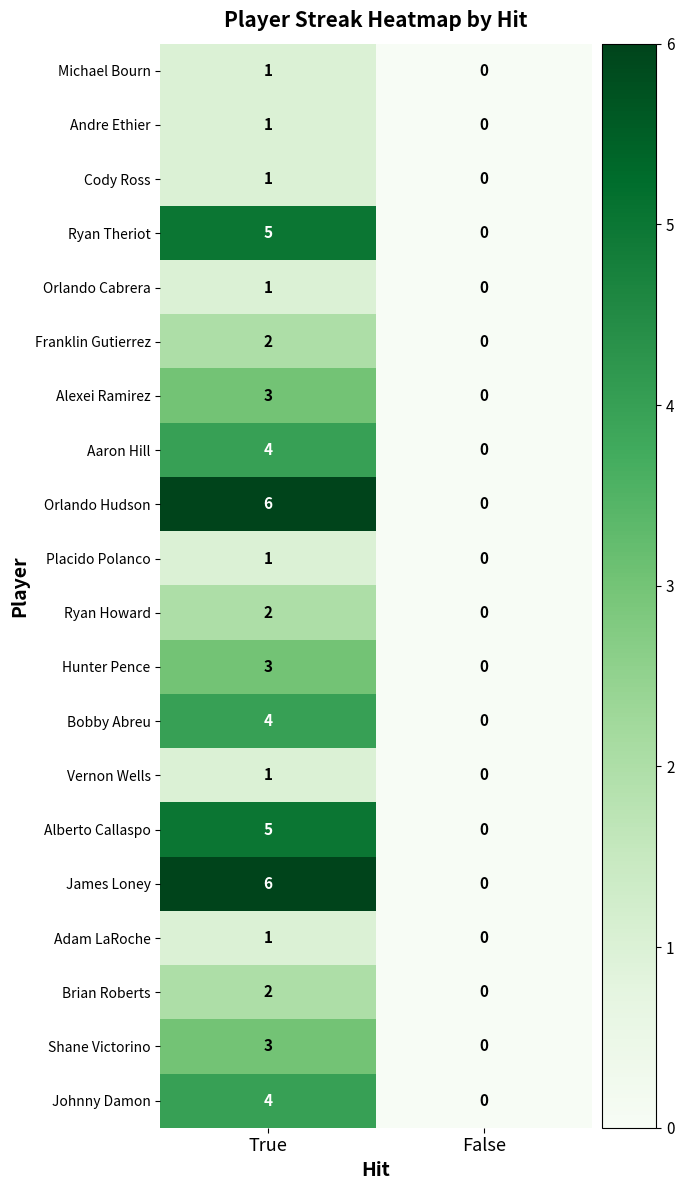

At how many categories does at least one series exceed 5?

1